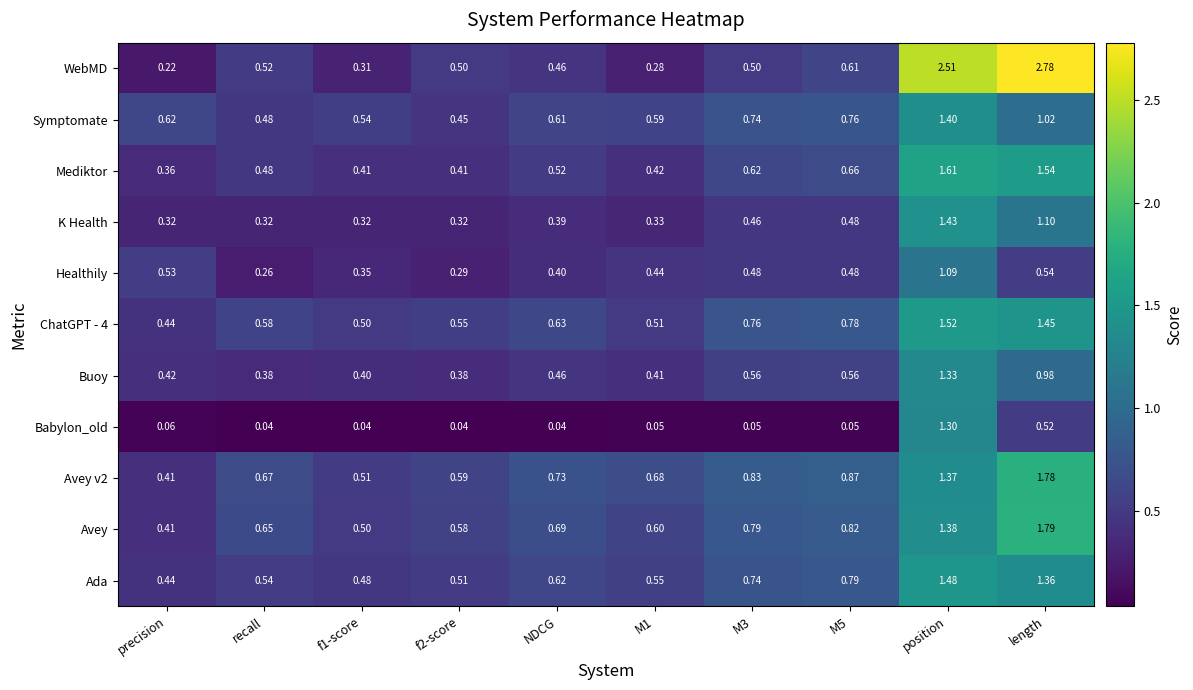

Which series has the largest range (max minus min)?

WebMD